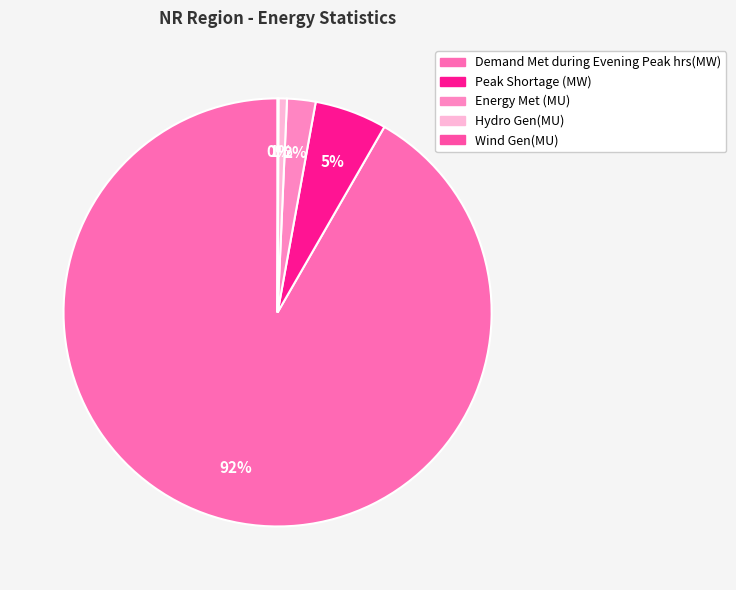

Does any single category account for the majority?

Yes